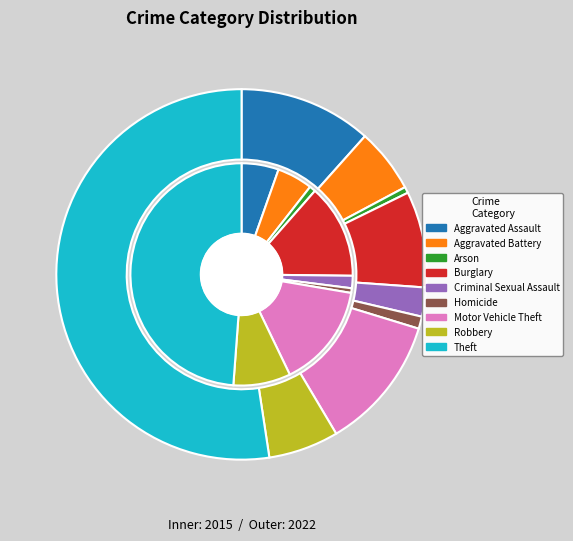

What is the difference between the highest and lowest values at Homicide?

2